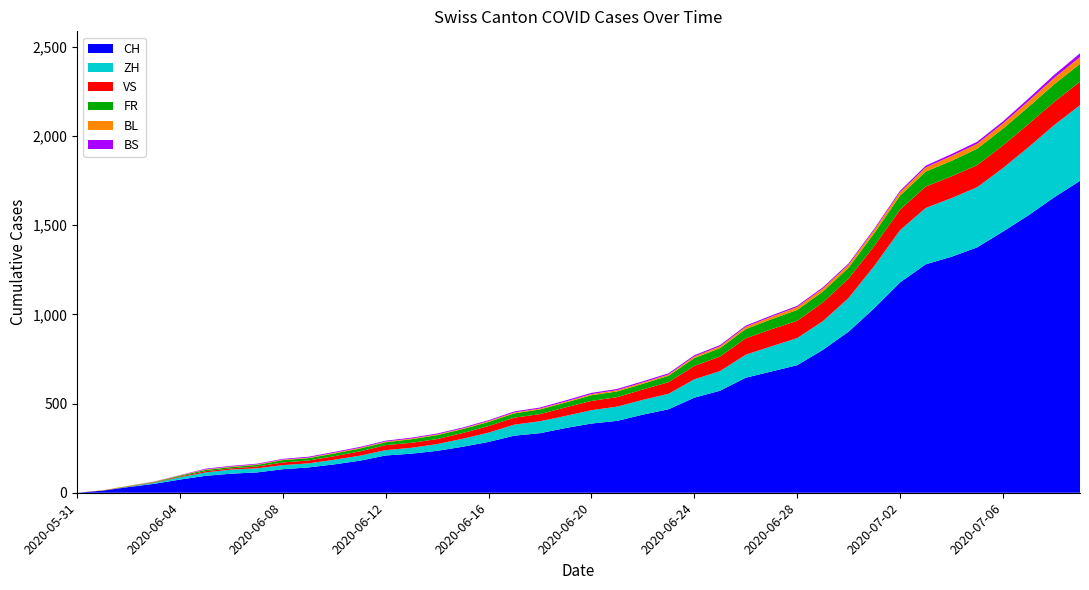

Reading left to right, what are all the values shown in this chart?

CH: 2020-05-31=0	2020-06-01=12	2020-06-02=32	2020-06-03=50	2020-06-04=74	2020-06-05=95	2020-06-06=107	2020-06-07=114	2020-06-08=132	2020-06-09=142	2020-06-10=159	2020-06-11=180	2020-06-12=209	2020-06-13=219	2020-06-14=235	2020-06-15=258	2020-06-16=285	2020-06-17=320	2020-06-18=334	2020-06-19=363	2020-06-20=388	2020-06-21=403	2020-06-22=438	2020-06-23=468	2020-06-24=533	2020-06-25=572	2020-06-26=645	2020-06-27=680	2020-06-28=715	2020-06-29=801	2020-06-30=903	2020-07-01=1035	2020-07-02=1179	2020-07-03=1281	2020-07-04=1323	2020-07-05=1376	2020-07-06=1464	2020-07-07=1556	2020-07-08=1657	2020-07-09=1749
ZH: 2020-05-31=0	2020-06-01=0	2020-06-02=2	2020-06-03=5	2020-06-04=13	2020-06-05=19	2020-06-06=23	2020-06-07=23	2020-06-08=23	2020-06-09=23	2020-06-10=26	2020-06-11=28	2020-06-12=30	2020-06-13=33	2020-06-14=38	2020-06-15=45	2020-06-16=52	2020-06-17=62	2020-06-18=67	2020-06-19=68	2020-06-20=75	2020-06-21=80	2020-06-22=83	2020-06-23=87	2020-06-24=103	2020-06-25=110	2020-06-26=129	2020-06-27=141	2020-06-28=152	2020-06-29=161	2020-06-30=189	2020-07-01=237	2020-07-02=293	2020-07-03=316	2020-07-04=329	2020-07-05=337	2020-07-06=356	2020-07-07=382	2020-07-08=405	2020-07-09=424
VS: 2020-05-31=0	2020-06-01=1	2020-06-02=2	2020-06-03=2	2020-06-04=4	2020-06-05=7	2020-06-06=7	2020-06-07=10	2020-06-08=15	2020-06-09=16	2020-06-10=20	2020-06-11=24	2020-06-12=28	2020-06-13=28	2020-06-14=28	2020-06-15=32	2020-06-16=37	2020-06-17=39	2020-06-18=40	2020-06-19=48	2020-06-20=52	2020-06-21=53	2020-06-22=58	2020-06-23=65	2020-06-24=75	2020-06-25=82	2020-06-26=92	2020-06-27=96	2020-06-28=97	2020-06-29=105	2020-06-30=109	2020-07-01=112	2020-07-02=115	2020-07-03=120	2020-07-04=122	2020-07-05=124	2020-07-06=127	2020-07-07=130	2020-07-08=130	2020-07-09=132
FR: 2020-05-31=0	2020-06-01=0	2020-06-02=2	2020-06-03=3	2020-06-04=5	2020-06-05=7	2020-06-06=7	2020-06-07=9	2020-06-08=13	2020-06-09=13	2020-06-10=15	2020-06-11=16	2020-06-12=16	2020-06-13=20	2020-06-14=22	2020-06-15=22	2020-06-16=23	2020-06-17=24	2020-06-18=26	2020-06-19=27	2020-06-20=32	2020-06-21=32	2020-06-22=32	2020-06-23=36	2020-06-24=44	2020-06-25=47	2020-06-26=52	2020-06-27=56	2020-06-28=61	2020-06-29=61	2020-06-30=61	2020-07-01=72	2020-07-02=79	2020-07-03=84	2020-07-04=87	2020-07-05=92	2020-07-06=94	2020-07-07=96	2020-07-08=99	2020-07-09=100
BL: 2020-05-31=0	2020-06-01=1	2020-06-02=1	2020-06-03=2	2020-06-04=2	2020-06-05=3	2020-06-06=3	2020-06-07=3	2020-06-08=3	2020-06-09=3	2020-06-10=4	2020-06-11=4	2020-06-12=4	2020-06-13=4	2020-06-14=4	2020-06-15=4	2020-06-16=5	2020-06-17=5	2020-06-18=5	2020-06-19=5	2020-06-20=6	2020-06-21=7	2020-06-22=7	2020-06-23=7	2020-06-24=9	2020-06-25=10	2020-06-26=12	2020-06-27=14	2020-06-28=16	2020-06-29=17	2020-06-30=17	2020-07-01=18	2020-07-02=19	2020-07-03=23	2020-07-04=27	2020-07-05=27	2020-07-06=29	2020-07-07=32	2020-07-08=35	2020-07-09=38
BS: 2020-05-31=0	2020-06-01=0	2020-06-02=0	2020-06-03=1	2020-06-04=1	2020-06-05=4	2020-06-06=4	2020-06-07=4	2020-06-08=4	2020-06-09=5	2020-06-10=5	2020-06-11=5	2020-06-12=5	2020-06-13=5	2020-06-14=5	2020-06-15=5	2020-06-16=5	2020-06-17=6	2020-06-18=6	2020-06-19=7	2020-06-20=7	2020-06-21=7	2020-06-22=7	2020-06-23=7	2020-06-24=7	2020-06-25=7	2020-06-26=7	2020-06-27=7	2020-06-28=7	2020-06-29=7	2020-06-30=7	2020-07-01=7	2020-07-02=8	2020-07-03=10	2020-07-04=11	2020-07-05=12	2020-07-06=12	2020-07-07=15	2020-07-08=18	2020-07-09=21